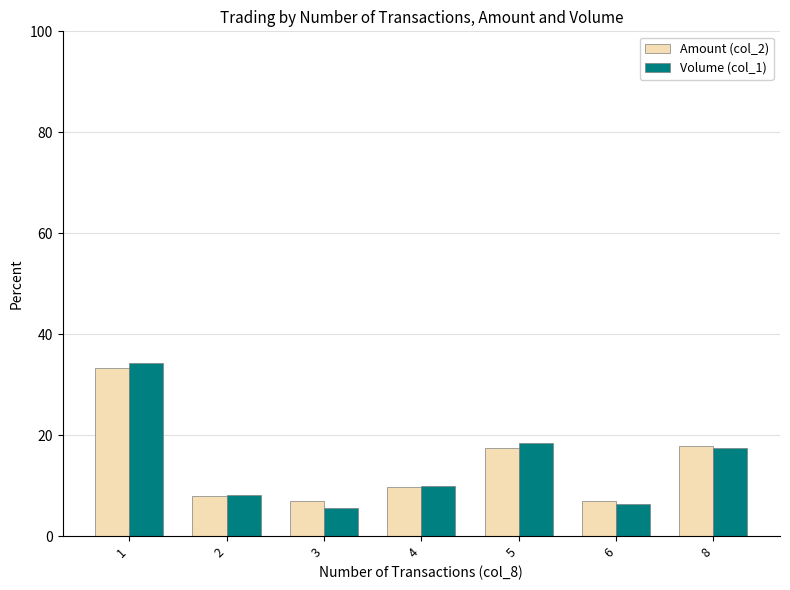

Reading left to right, list all the values displayed in this chart.

Amount (col_2): 1=33.3	2=7.9	3=6.9	4=9.8	5=17.4	6=6.9	8=17.9
Volume (col_1): 1=34.3	2=8.1	3=5.5	4=9.9	5=18.4	6=6.3	8=17.5